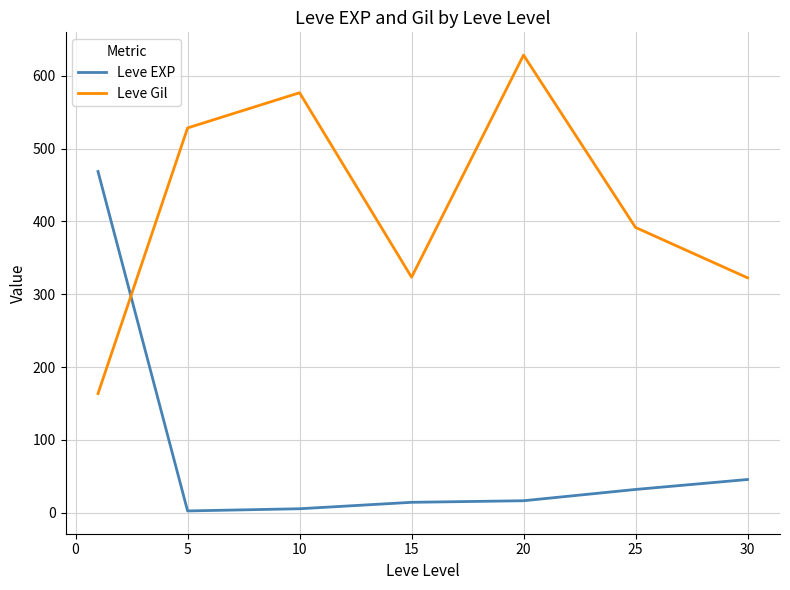

Rank the series by their maximum value, from highest to lowest.

Leve Gil, Leve EXP